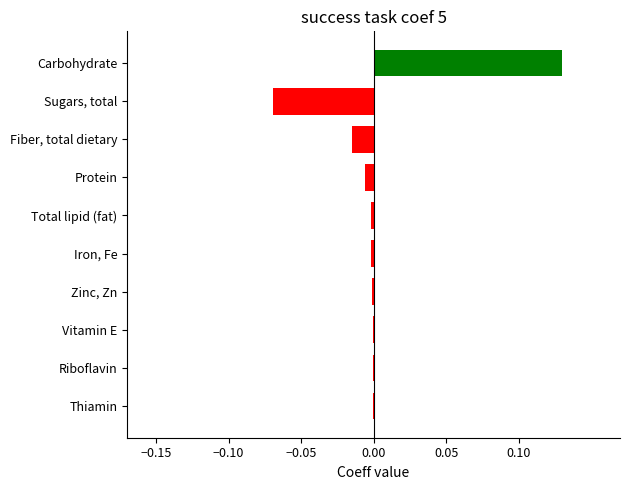

True or false: the data shows -0.0 at Fiber, total dietary.

True